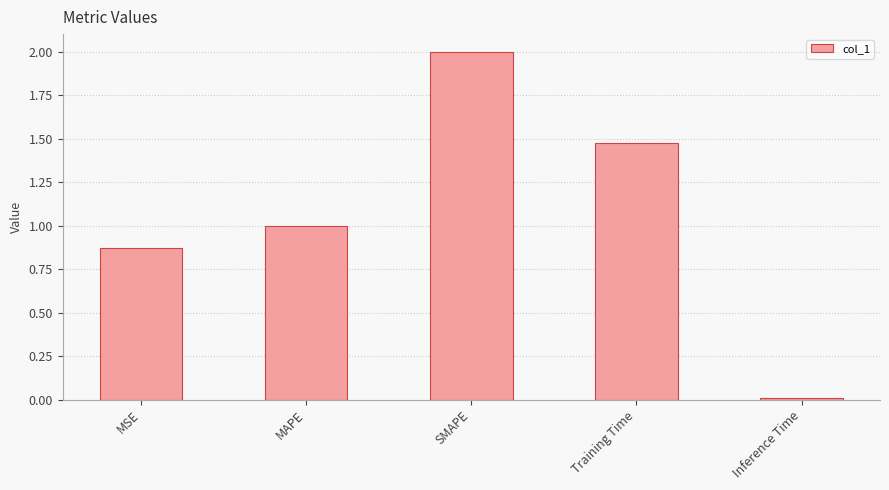

Is it true that the value at MSE is 0.3?

False